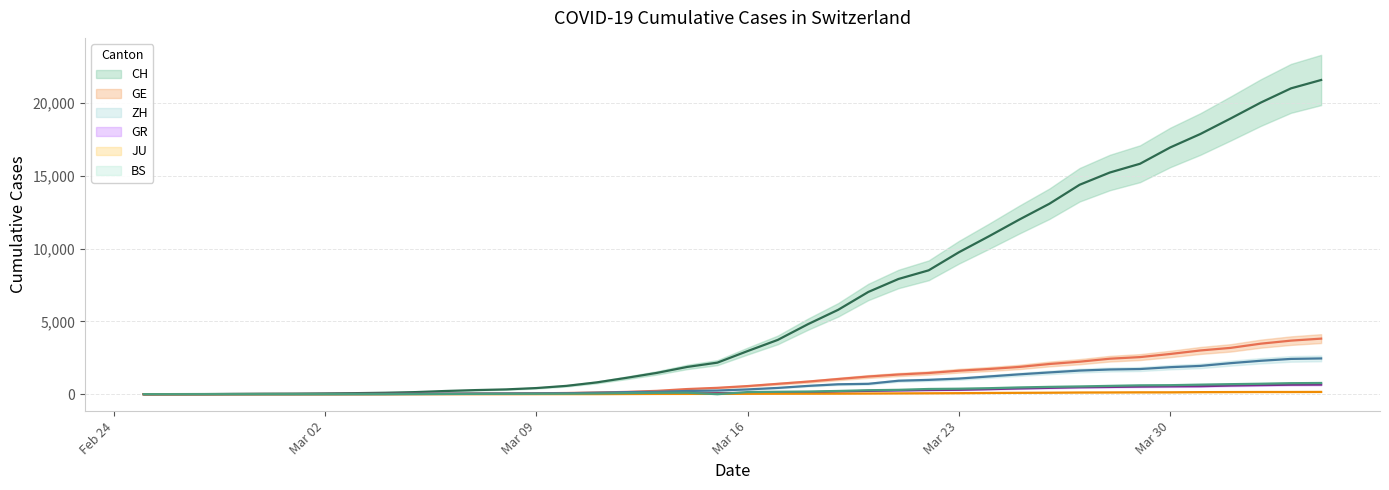

True or false: JU has more than 2 points higher than both neighbors.

False